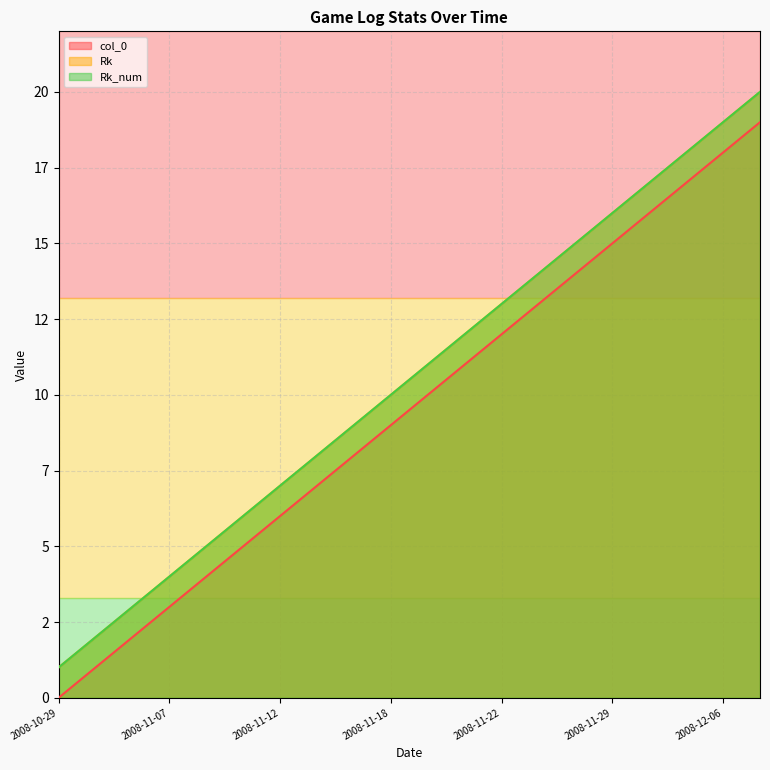

True or false: Rk_num and Rk cross at least once.

False